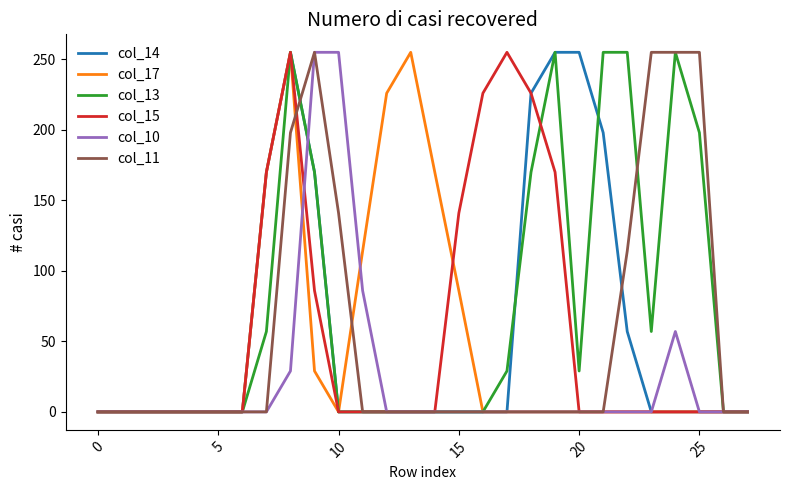

Which series has the largest total across all categories?

col_13